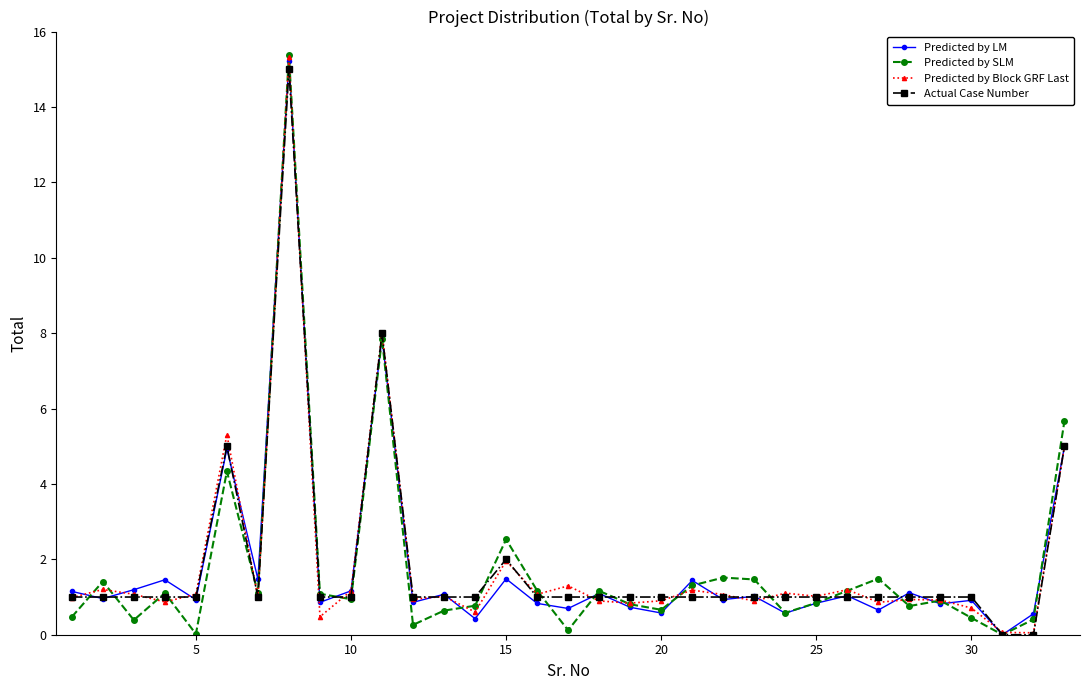

What is the value of the Actual Case Number point at the 14th from the left?

1.0